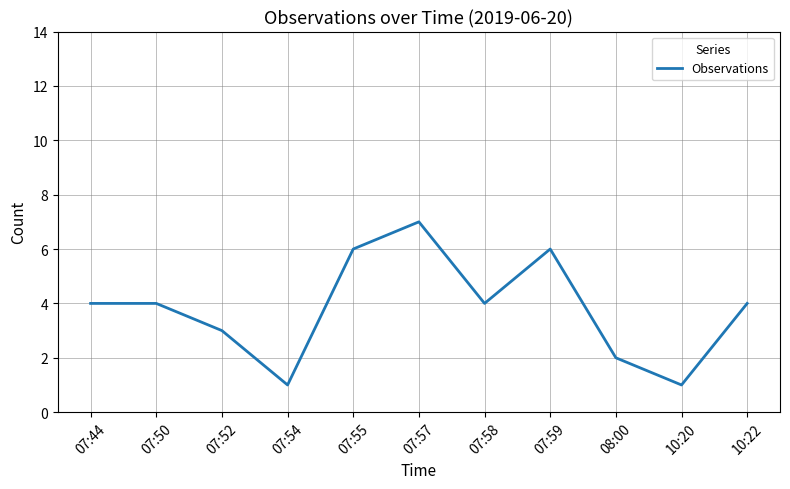

How many lines are shown in the chart?

1